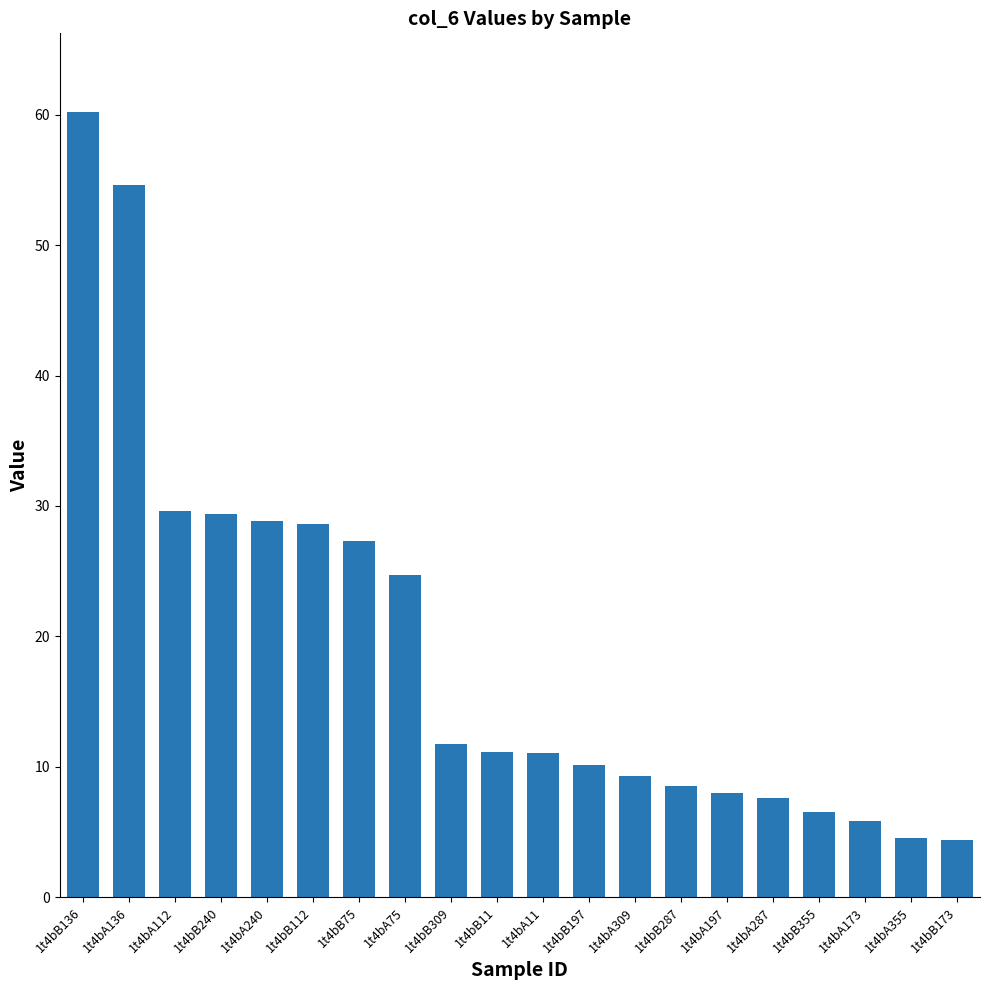

How many categories are shown in the chart?

20